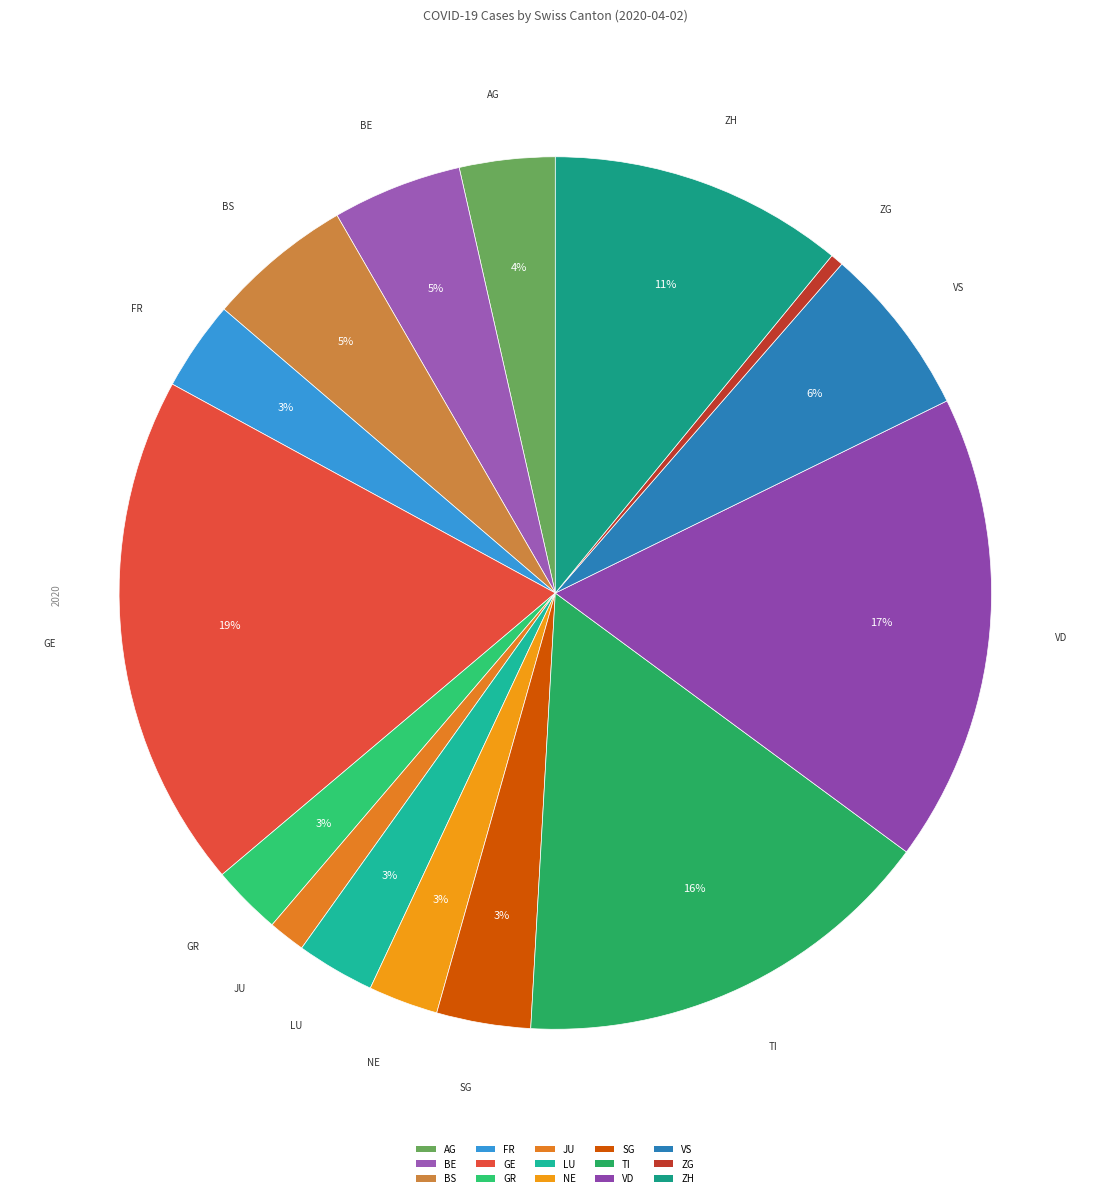

What is the largest slice in the pie chart?

GE